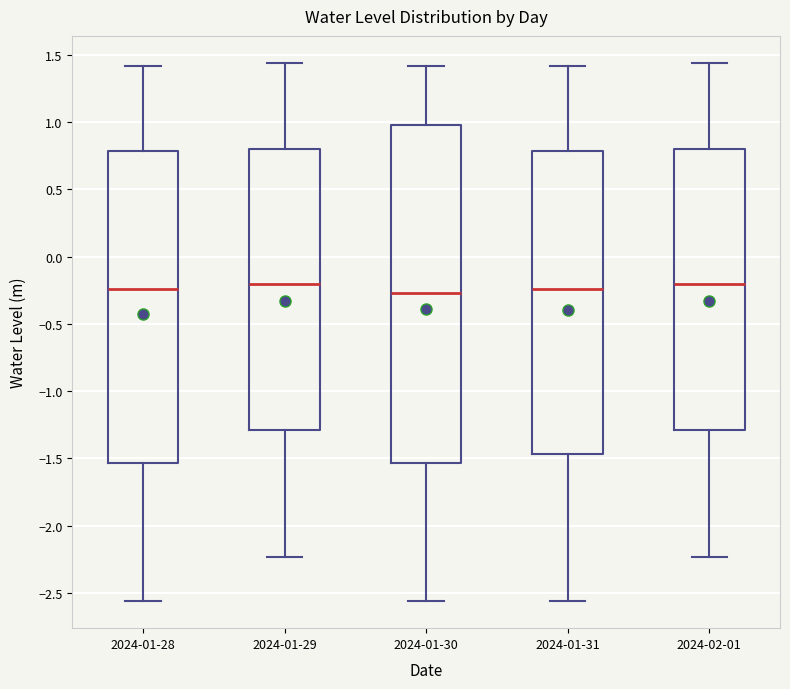

Which box is the tallest, from its lower edge to its upper edge?

2024-01-30